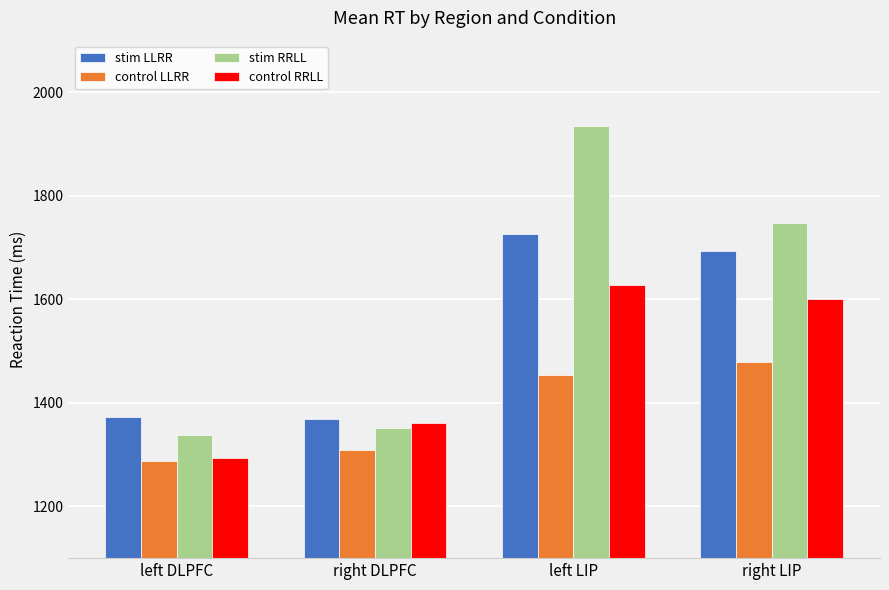

List the series in order of their overall mean, highest first.

stim RRLL, stim LLRR, control RRLL, control LLRR